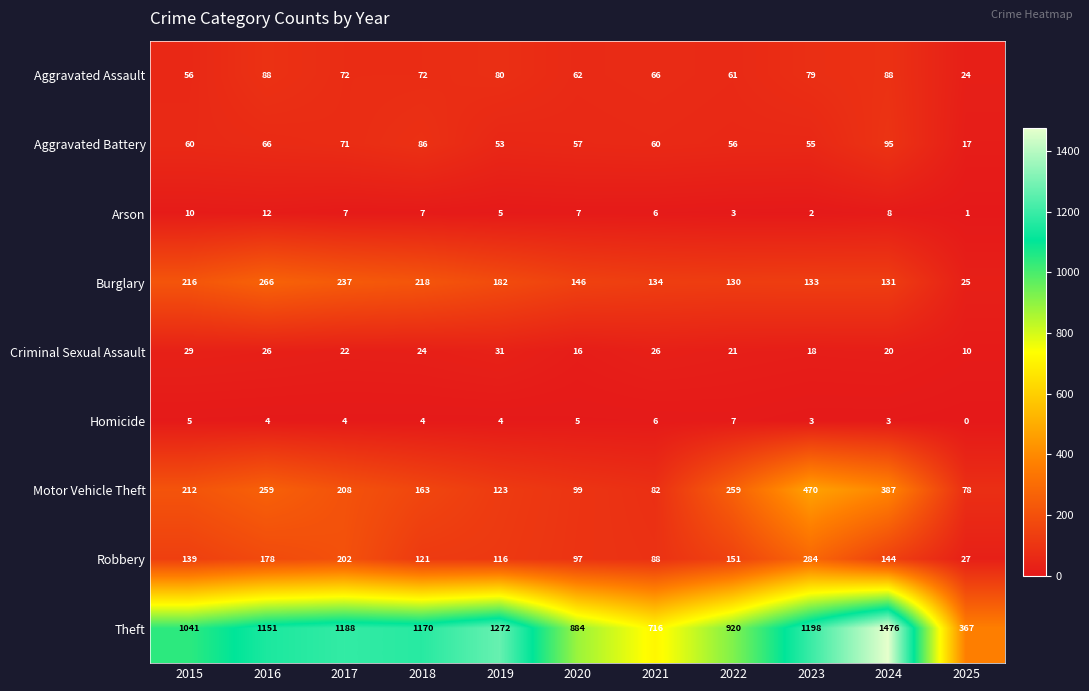

What value does the Aggravated Battery series have at 2015, to the nearest 5?

60